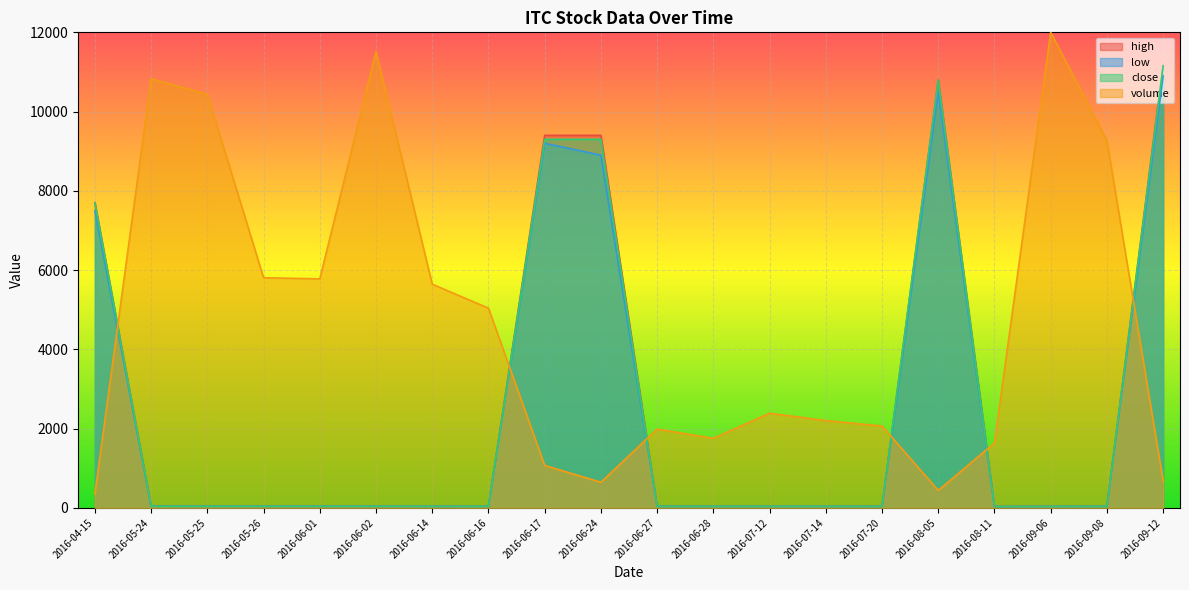

Where do low and volume first cross each other?

2016-04-15 and 2016-05-24